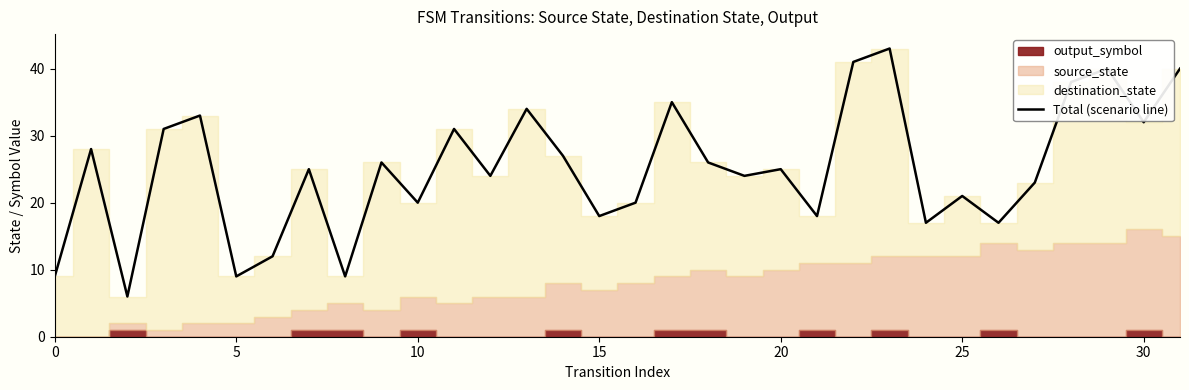

The chart shows a value of 19 at 22. True or false?

False